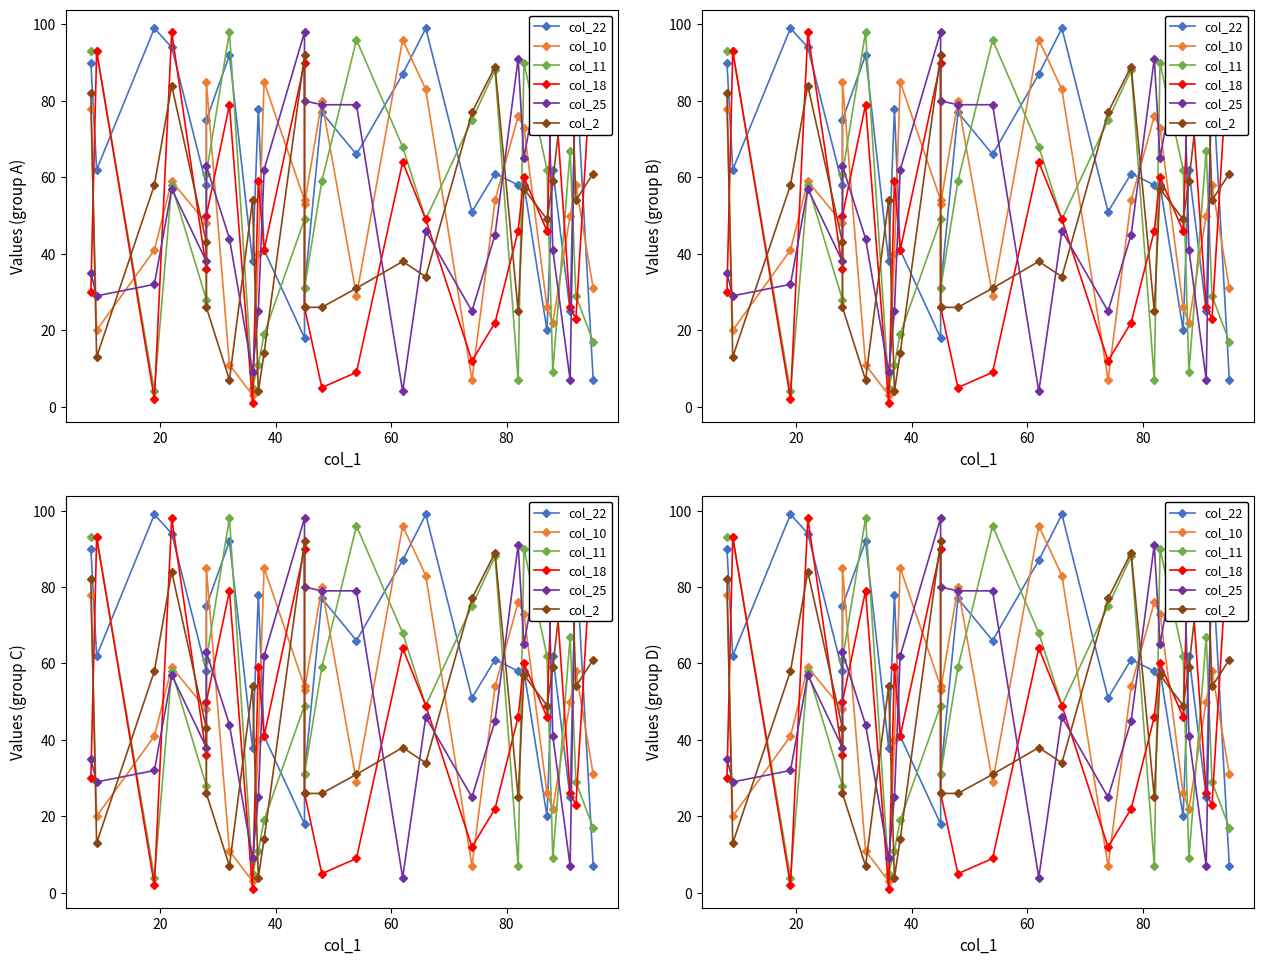

At how many categories does at least one series exceed 42?

25